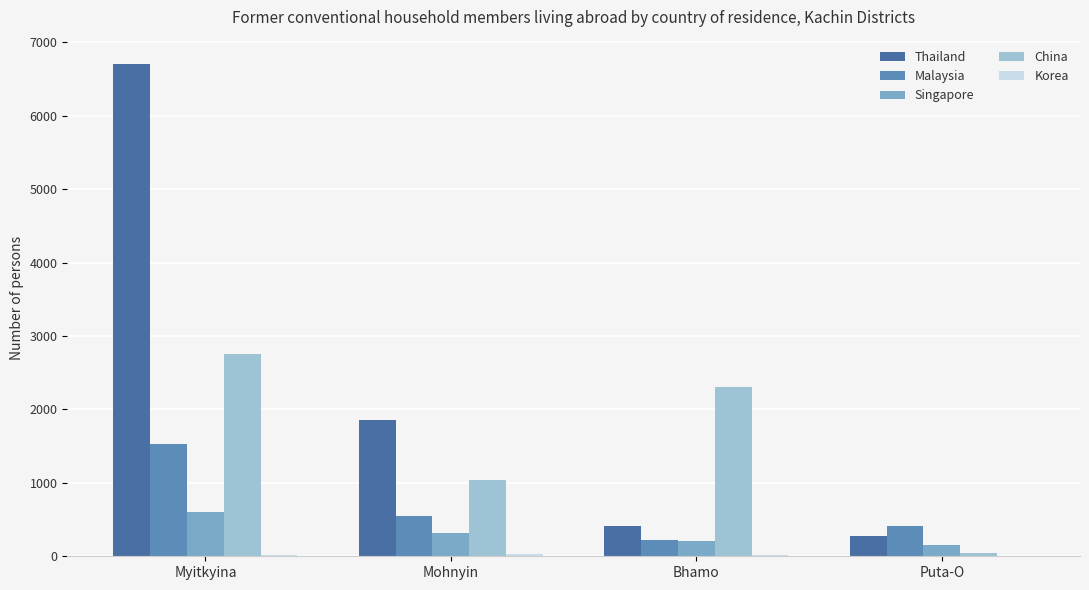

How many groups of bars are there?

4